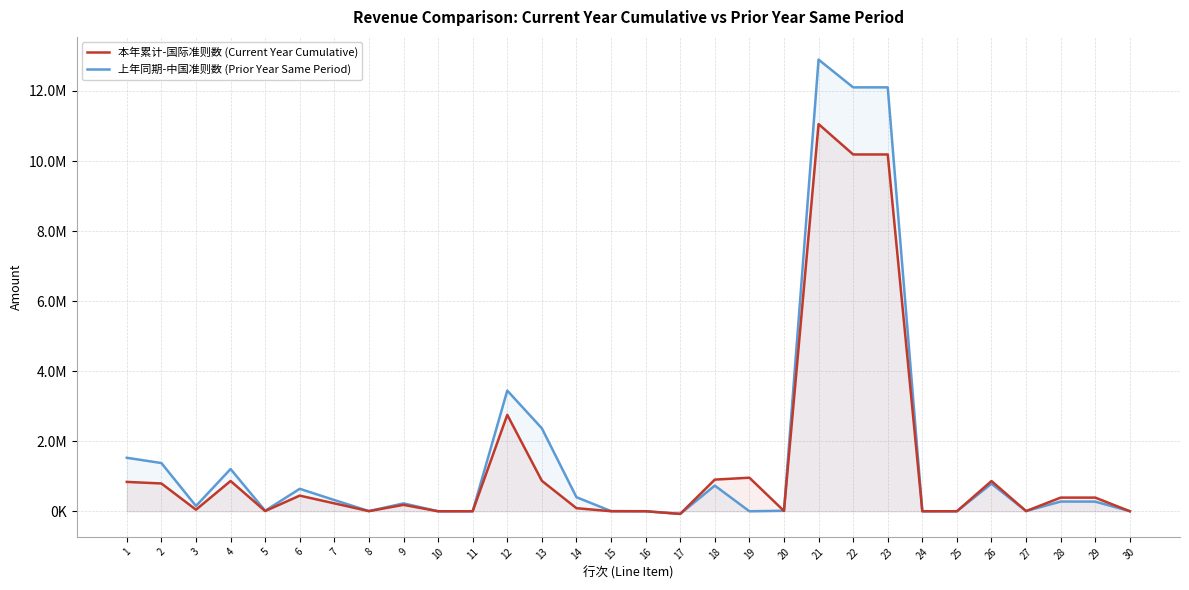

What is the sum of the 上年同期-中国准则数 (Prior Year Same Period) values at 12 and 20?

3459193.1